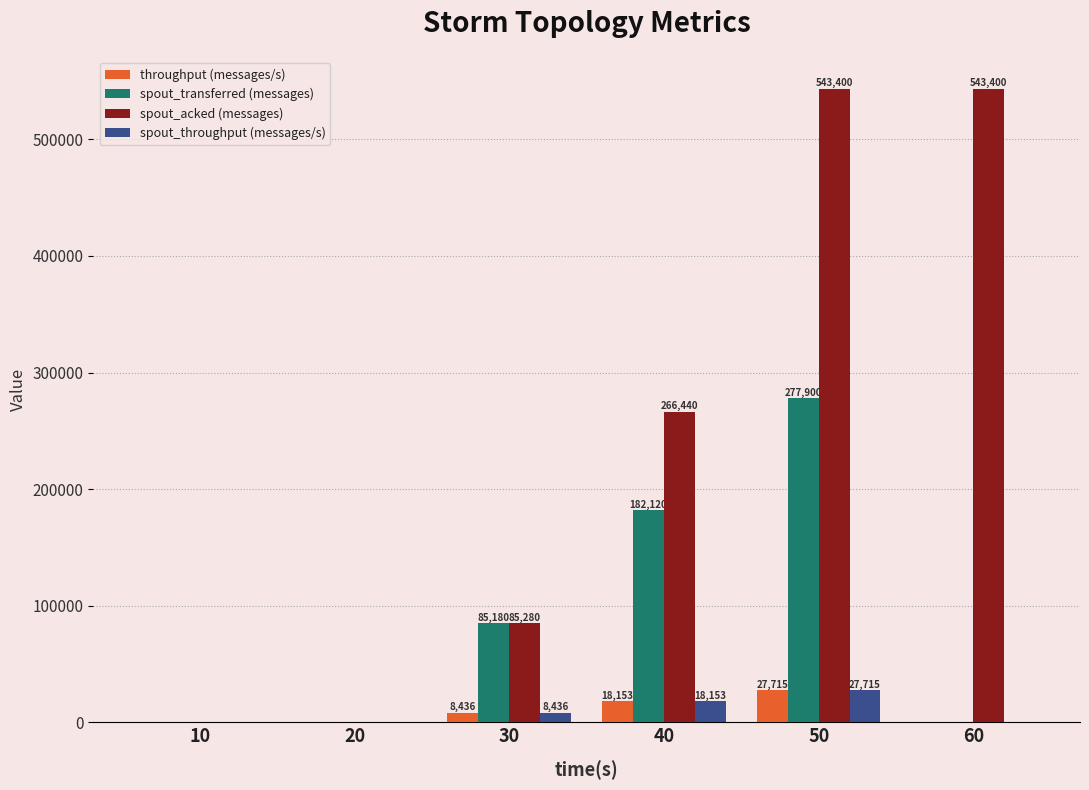

Between 20 and 30, which series saw the biggest shift?

spout_acked (messages)